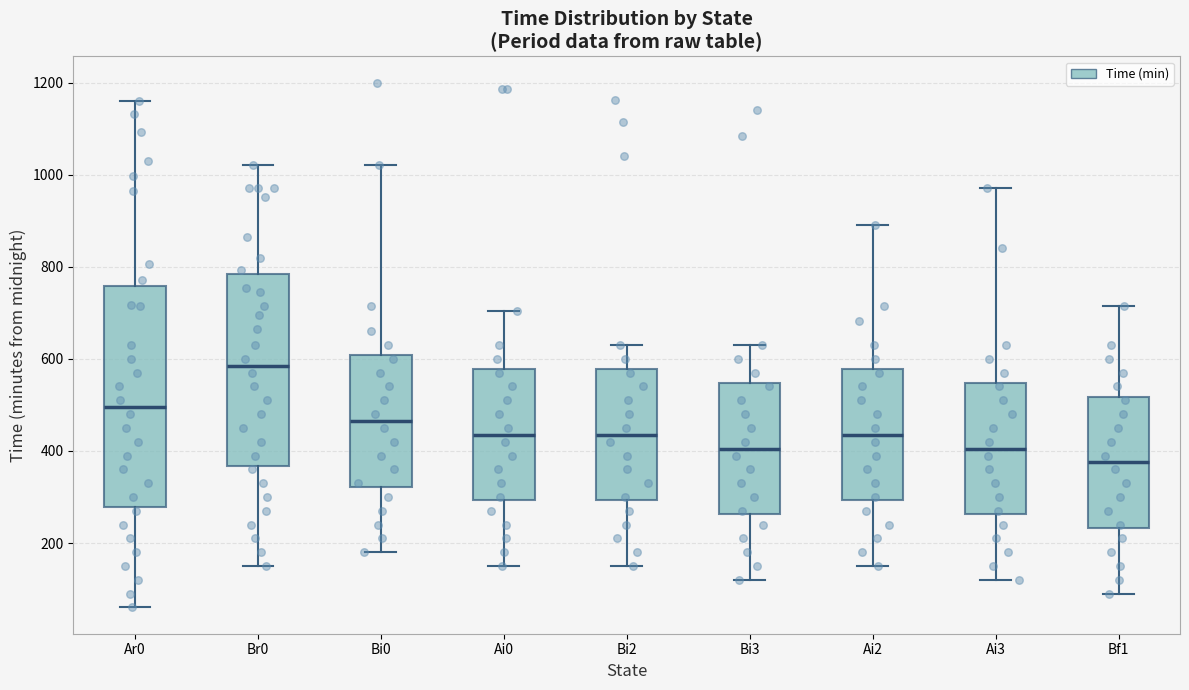

Which box has the highest median line?

Br0